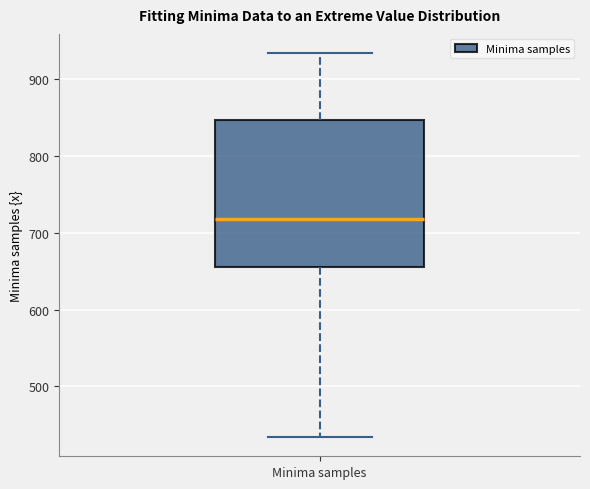

Transcribe this box plot: give where the median line is, the range the box spans, and where the two whiskers end, as read against the y-axis. The values are not printed on the chart, so give them approximately, as read against the axis.

median 720, box 650 to 850, whiskers 430 to 930